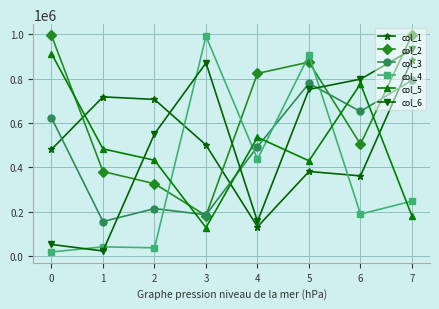

What is the total value across all series at 1?

1800448